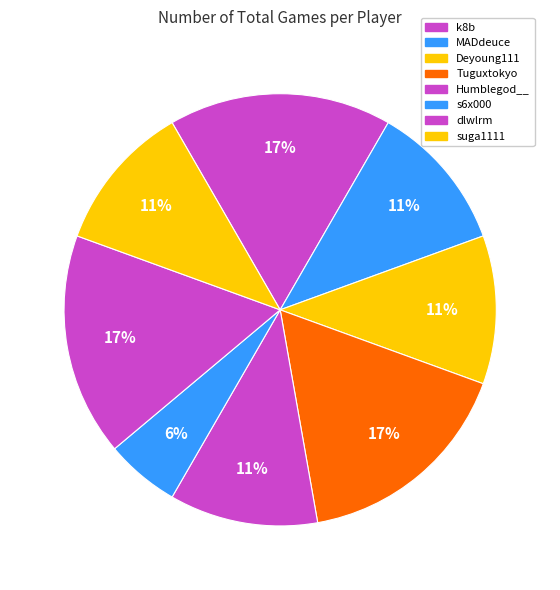

Is suga1111 the majority of the pie?

No